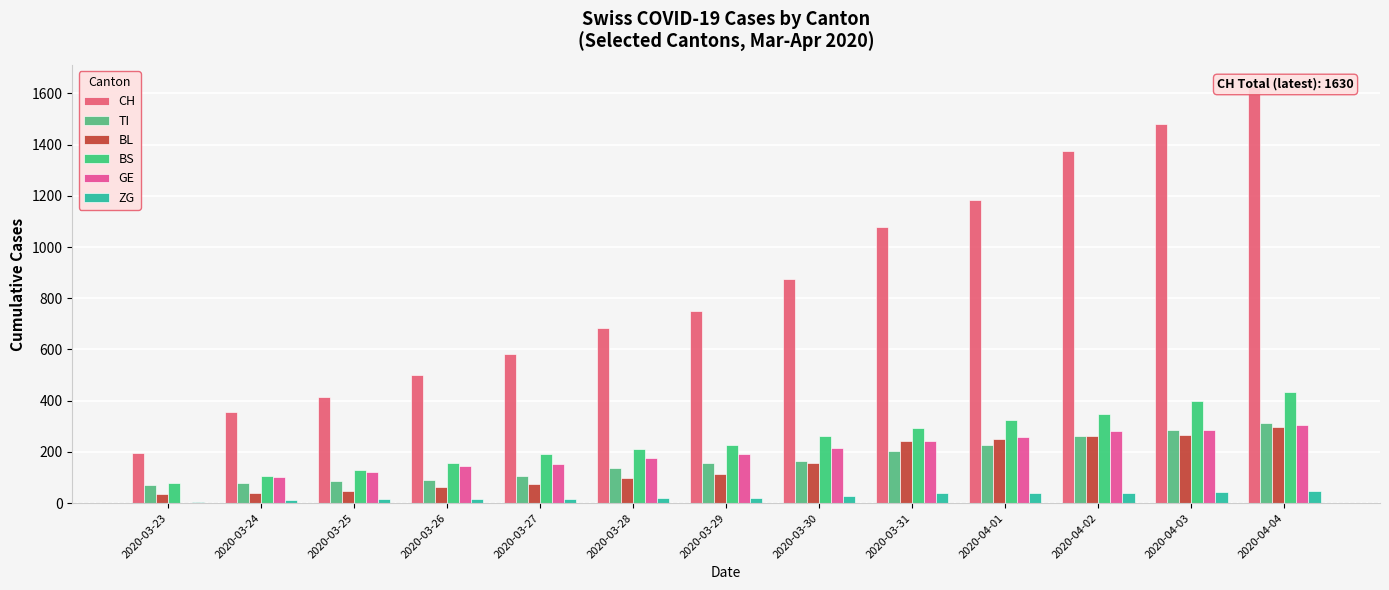

What is the label of the 3rd bar from the right?

2020-04-02